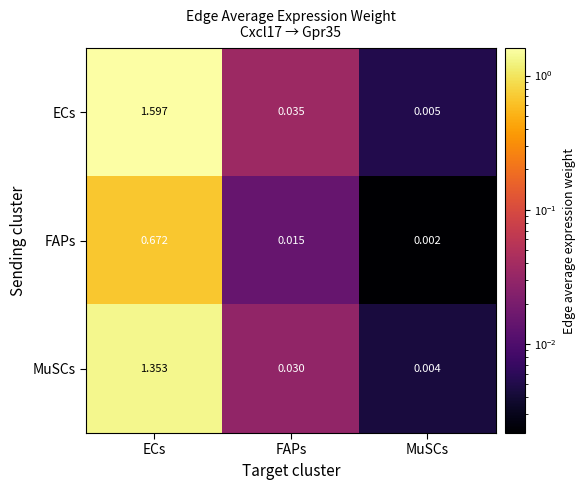

Where is ECs nearest to the value 0?

MuSCs